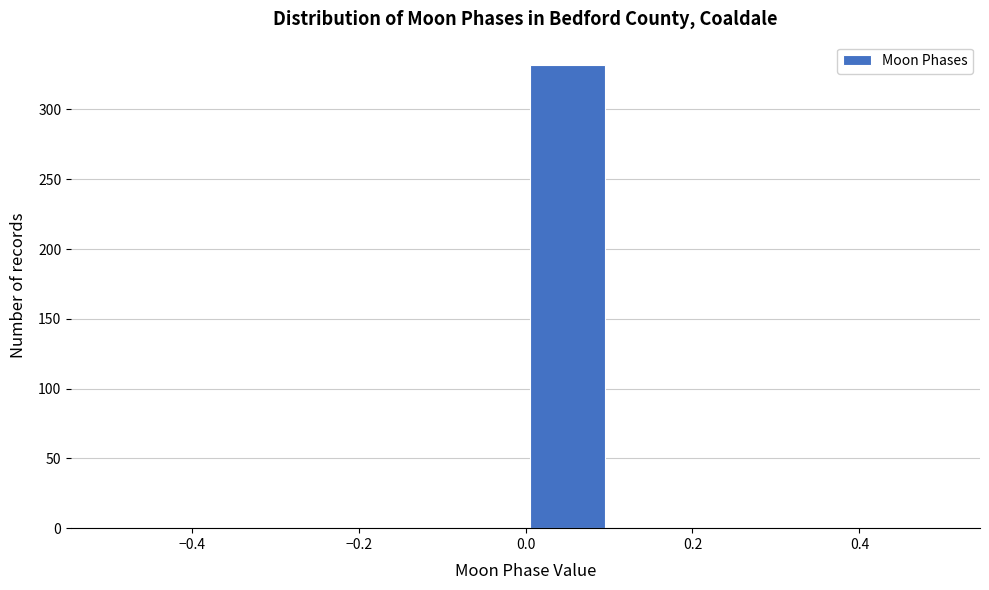

Which range on the x-axis has the tallest bar?

0.0 to 0.1